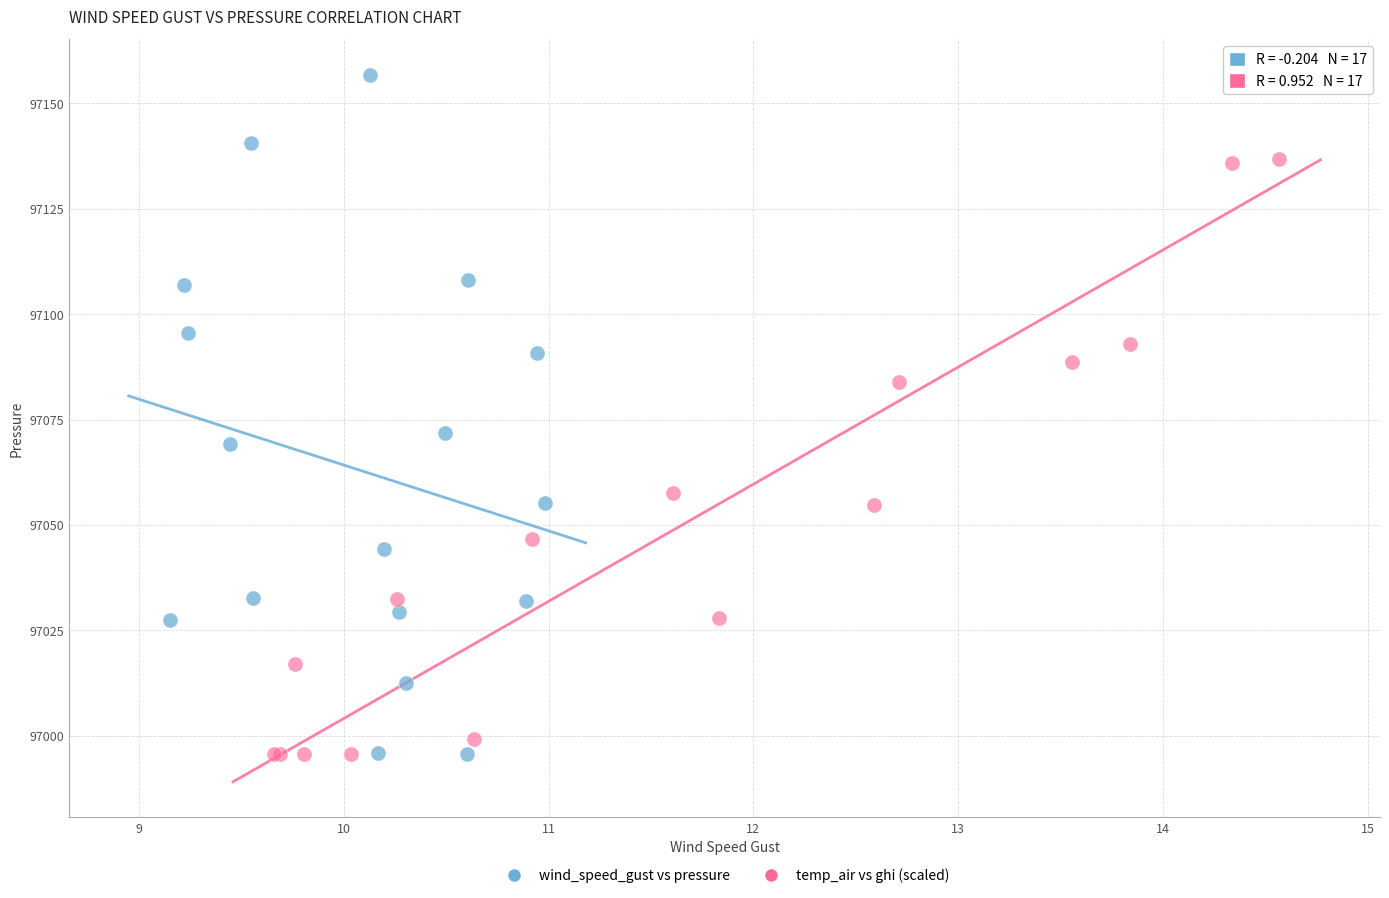

What are all the series names shown in the legend?

wind_speed_gust vs pressure, temp_air vs ghi (scaled)